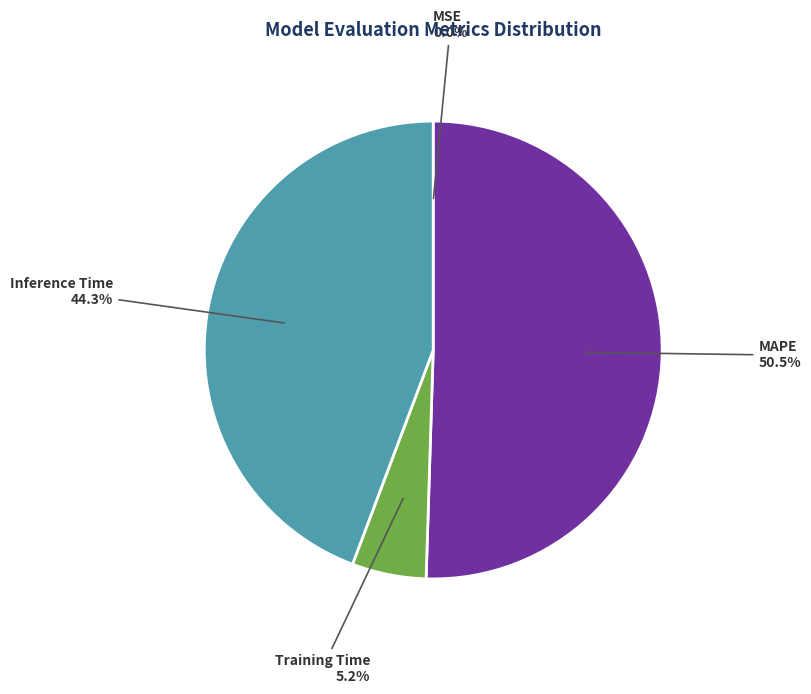

Is there any slice that represents more than half of the pie?

Yes